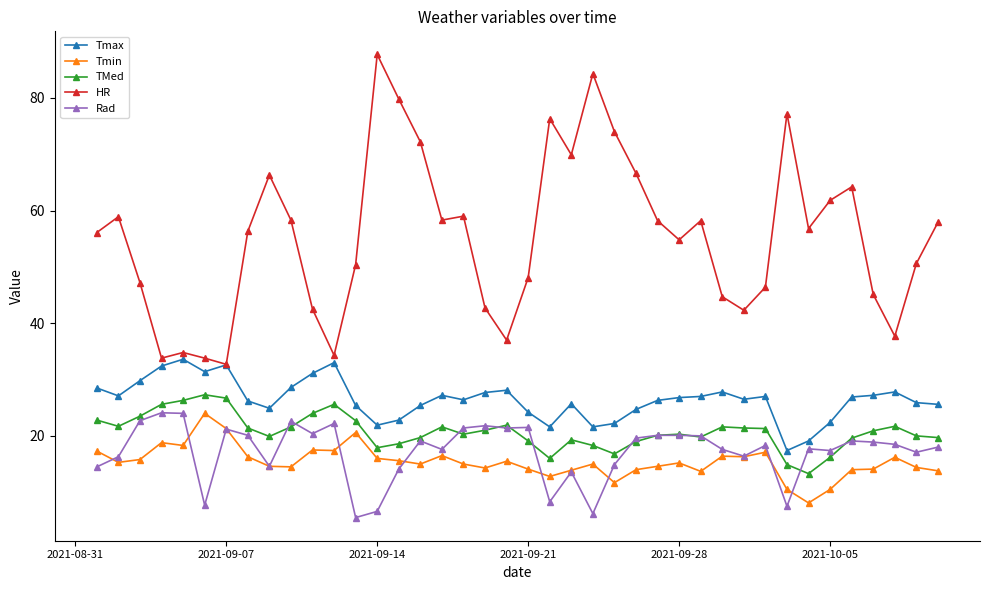

What is the highest value of the Rad series?

24.1